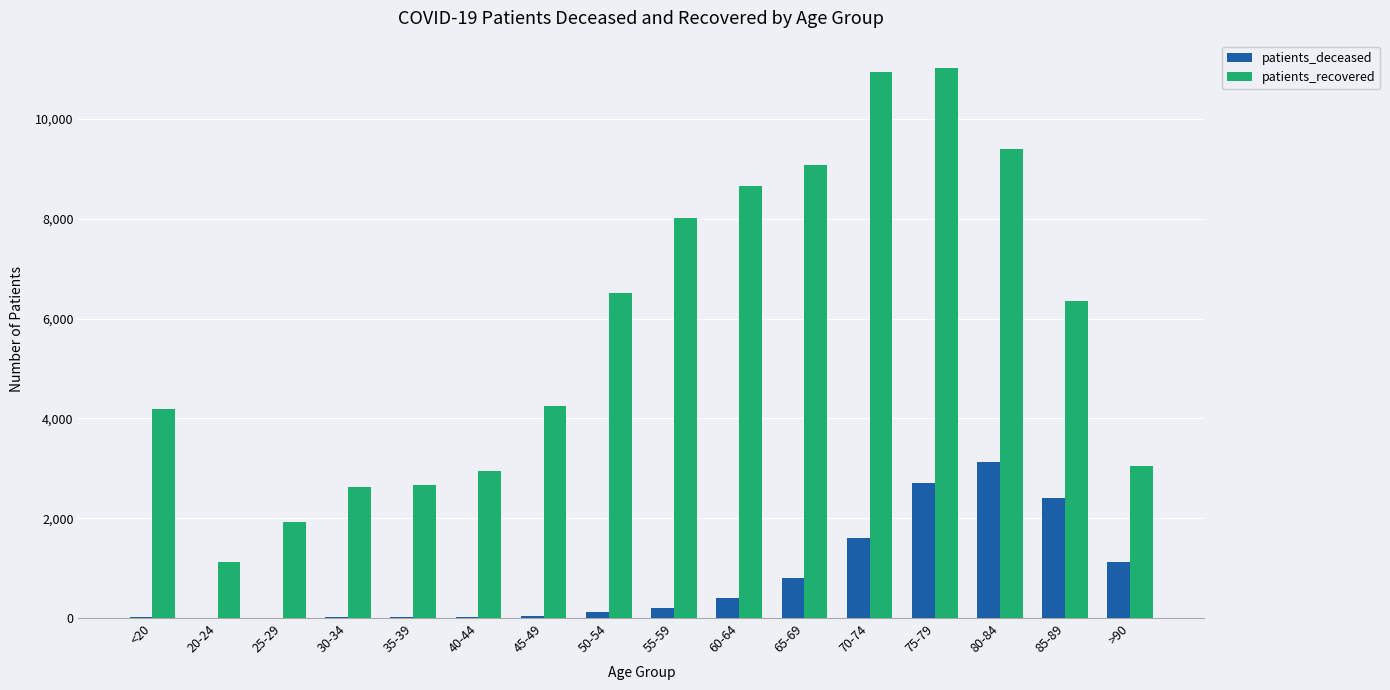

How many groups of bars are there?

16